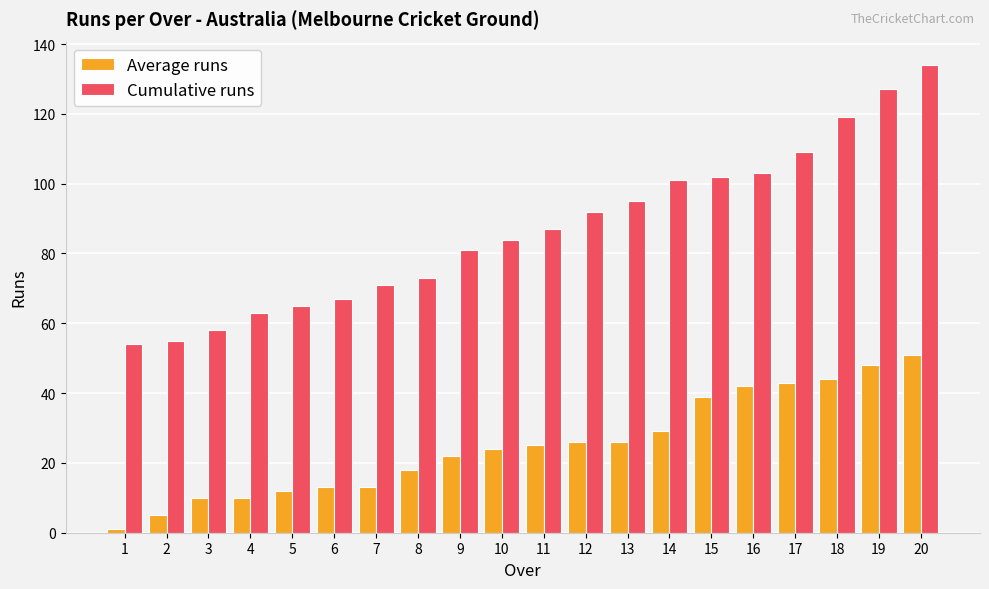

Is the value of Cumulative runs at 10 greater than the value of Average runs at 17?

Yes